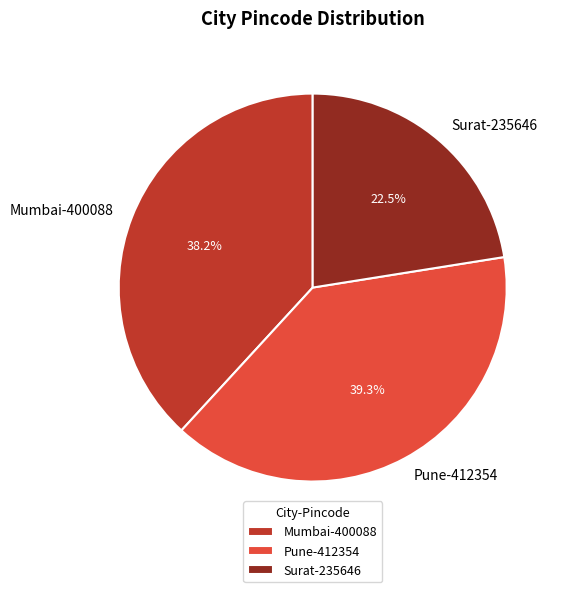

Which has a higher value, Surat-235646 or Pune-412354?

Pune-412354